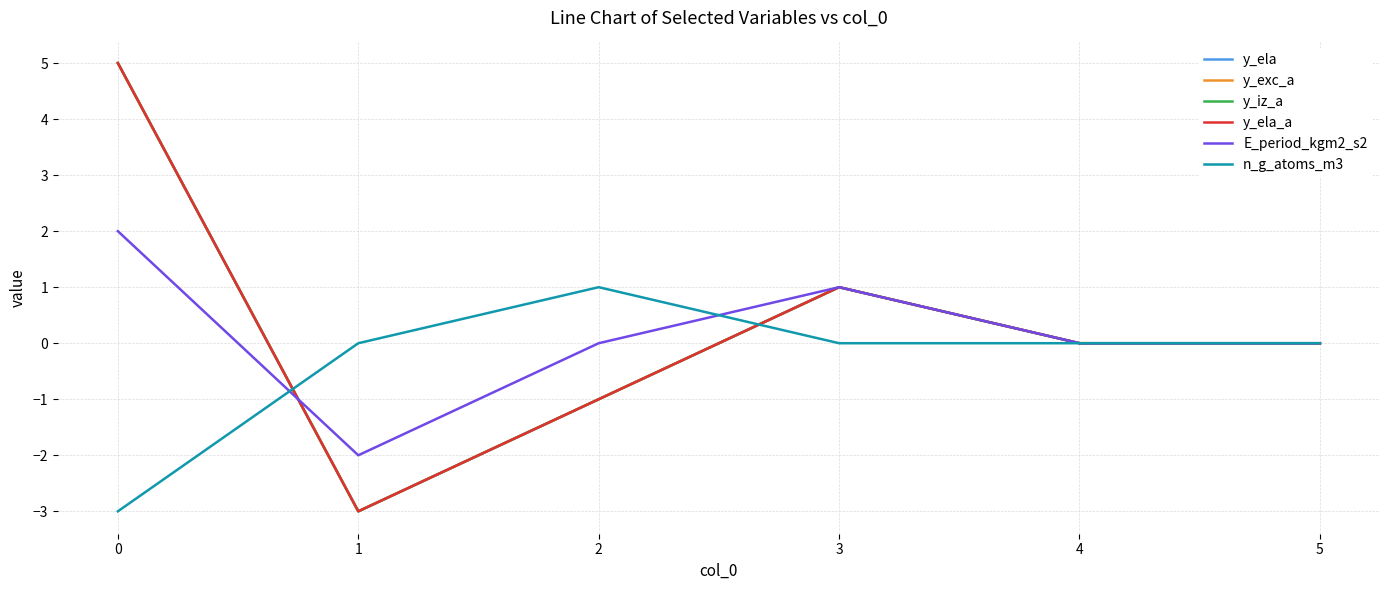

What is the approximate value of y_exc_a at 3?

1